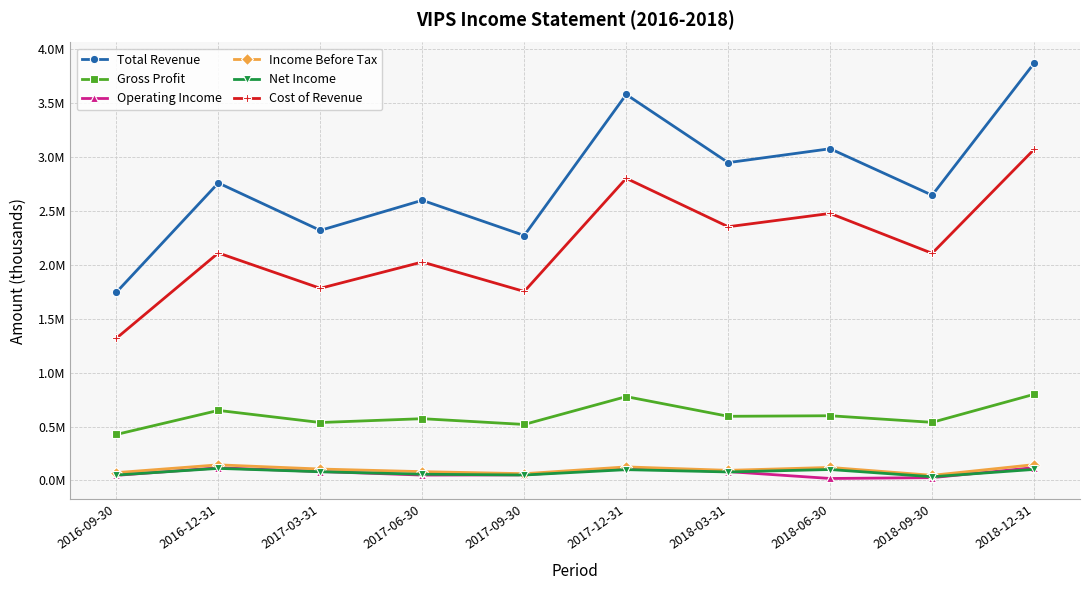

List the series in order of their peak value, lowest first.

Net Income, Operating Income, Income Before Tax, Gross Profit, Cost of Revenue, Total Revenue